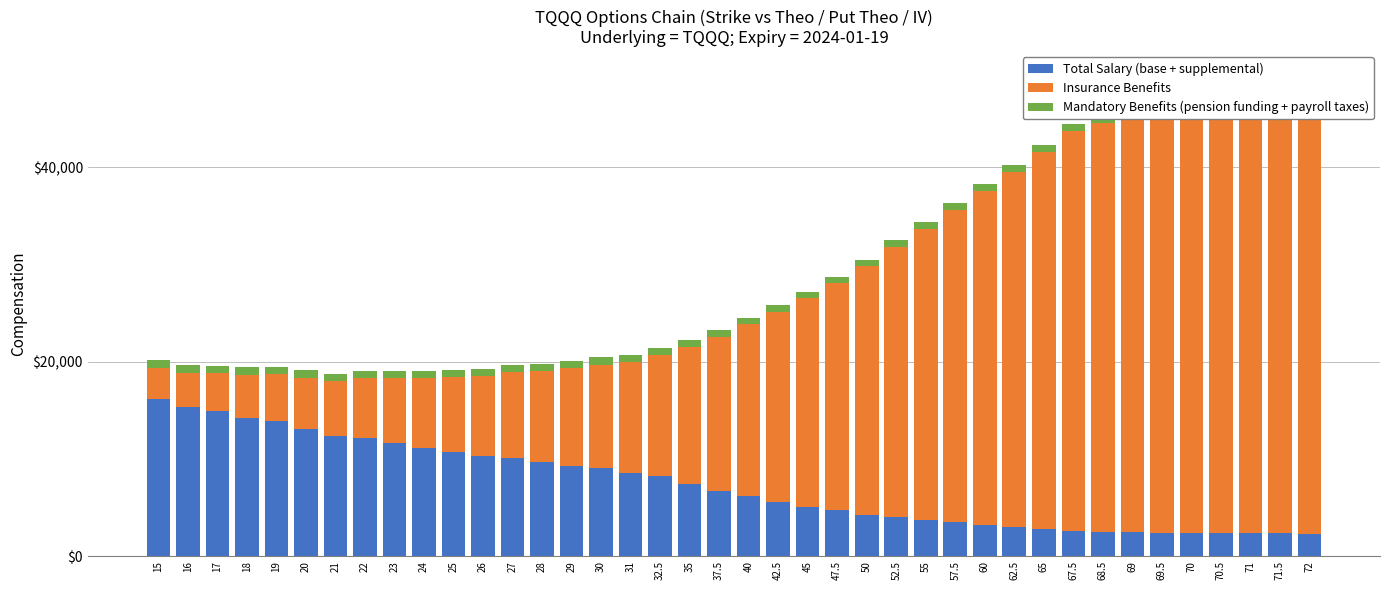

At how many categories does at least one series exceed 44477?

3